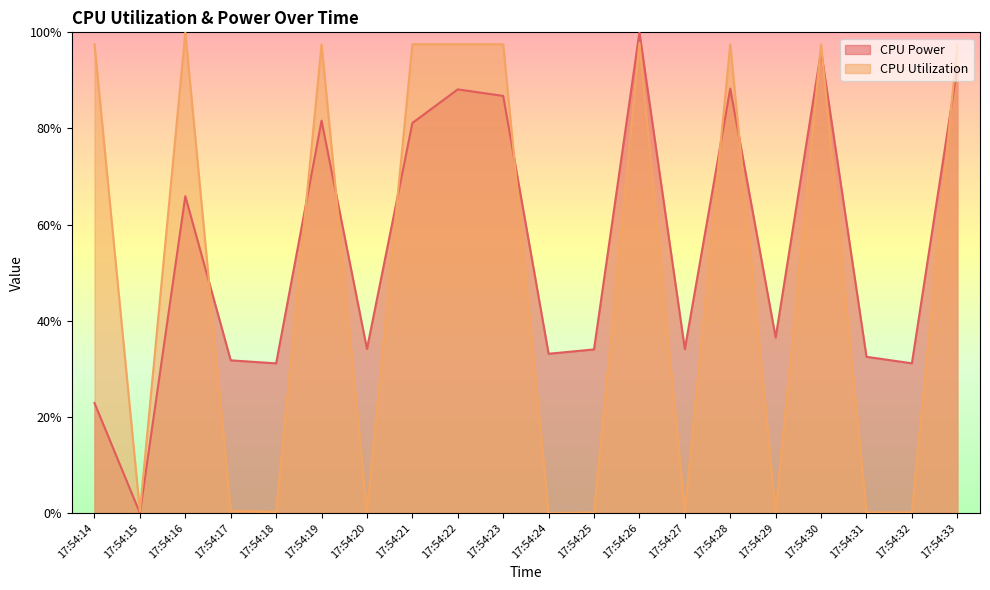

What is the total value across all series at 17:54:32?

0.3